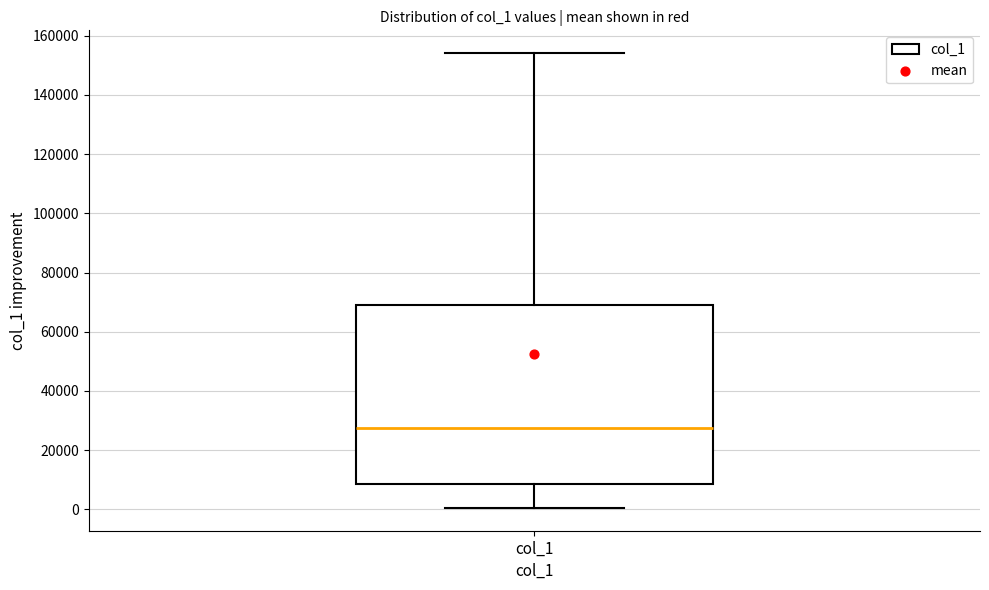

Read this box plot against the y-axis: the position of the median line, the range covered by the box, and the ends of both whiskers. The values are not printed on the chart, so give them approximately, as read against the axis.

median 28000, box 8000 to 70000, whiskers 0 to 154000